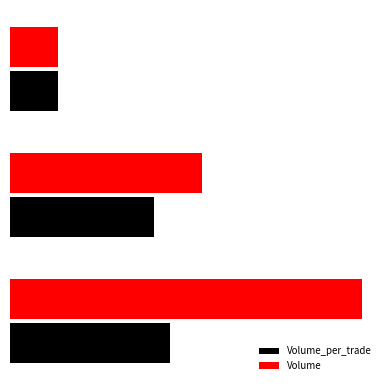

What are all the series names shown in the legend?

Volume_per_trade, Volume